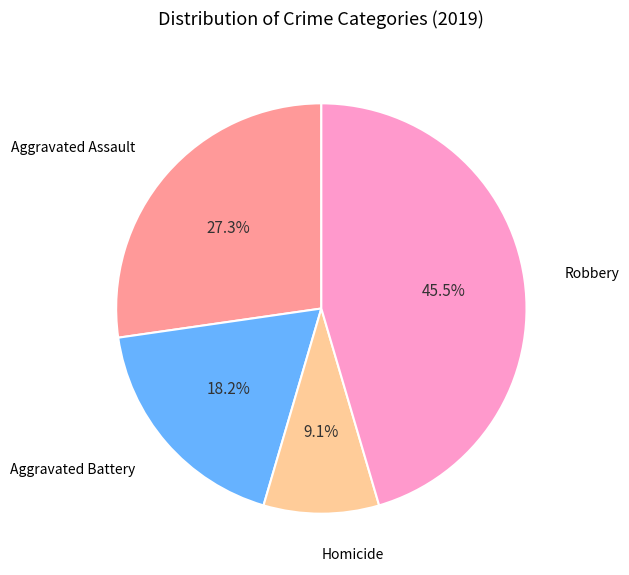

Is there a majority slice in this chart?

No